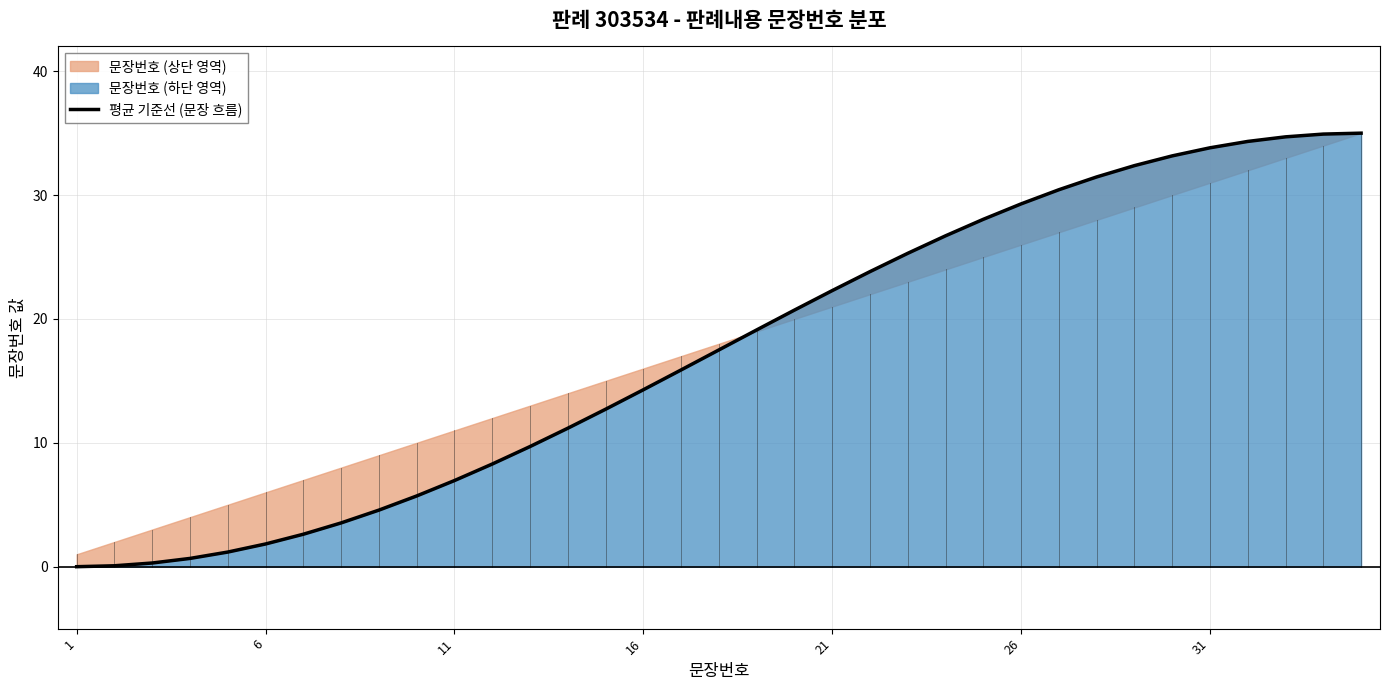

What is the difference between the maximum and second lowest values?

34.9